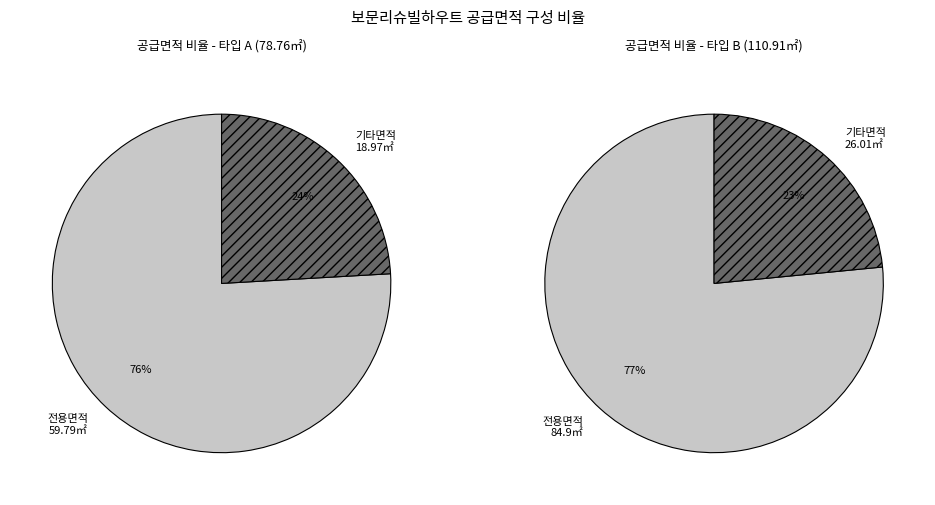

What is the total percentage of 78.76 and 110.91?

100.0%